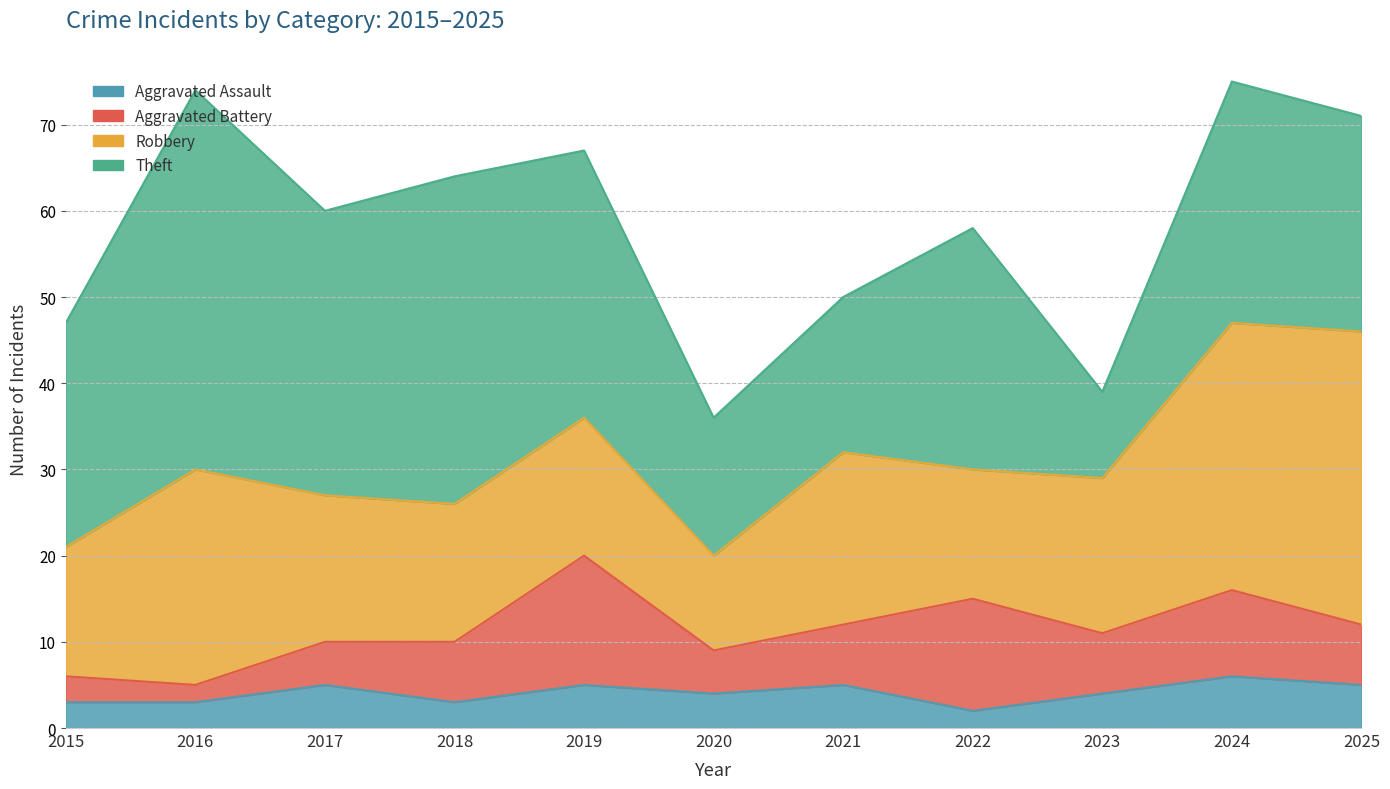

List the labels in order of Theft value, largest first.

2016, 2018, 2017, 2019, 2022, 2024, 2015, 2025, 2021, 2020, 2023